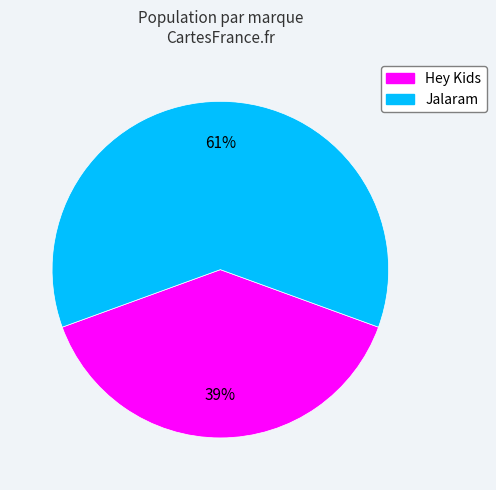

To the nearest percent, what is the difference between the largest and smallest slice percentages?

22%